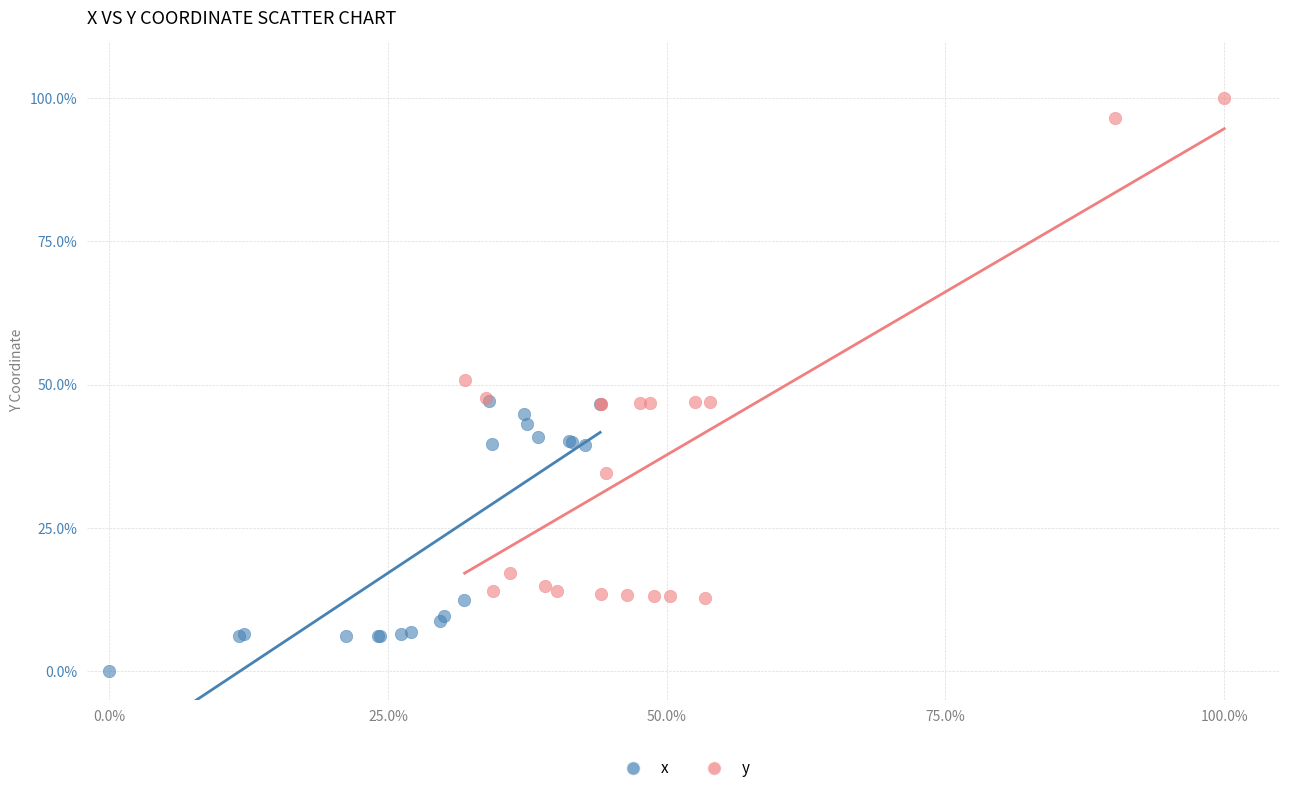

What are all the series names shown in the legend?

x, y